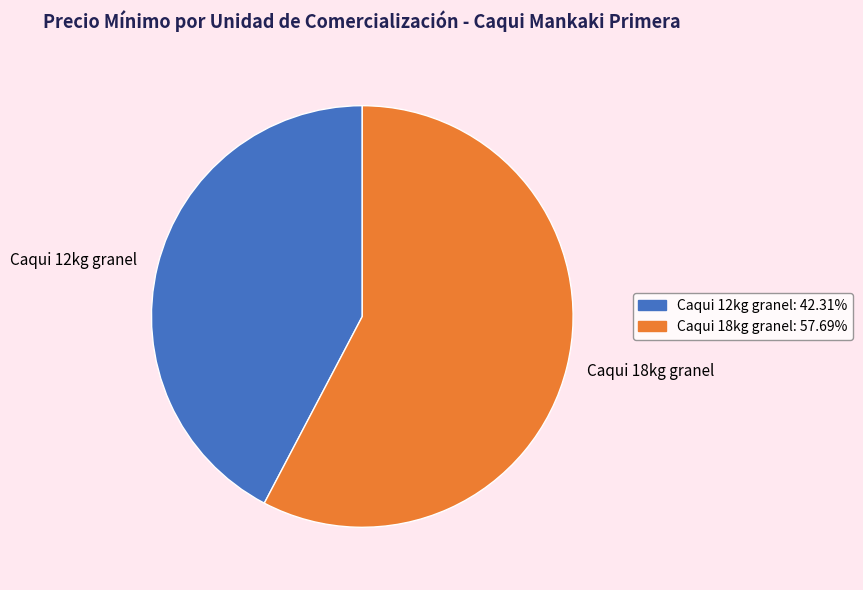

Approximately how many times larger is the value at Caqui 12kg granel compared to Caqui 18kg granel?

0.7